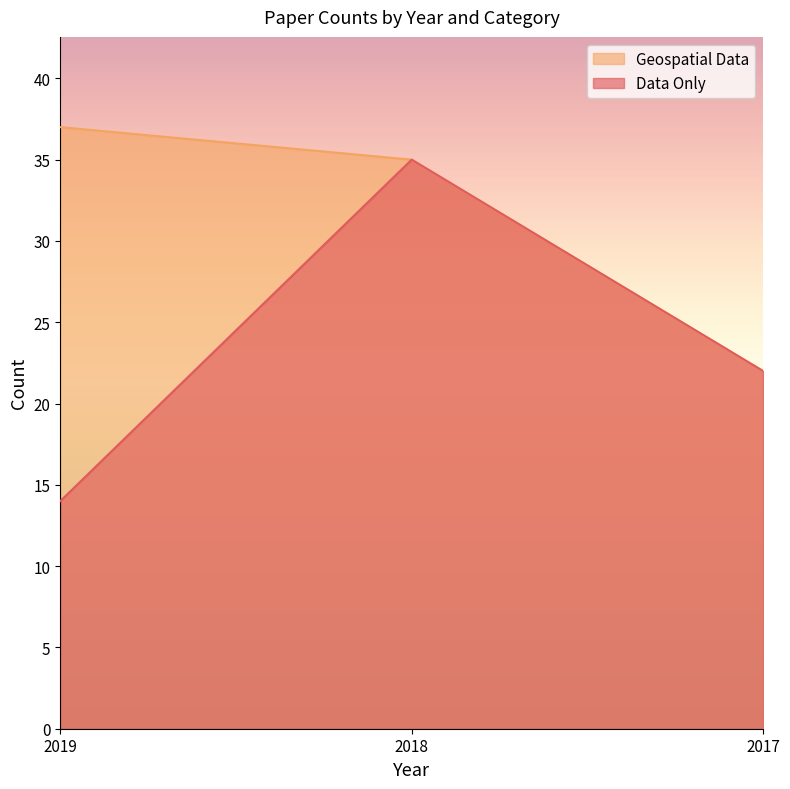

Reading left to right, what are all the values shown in this chart?

Data Only: 14	35	22
Geospatial Data: 37	35	22